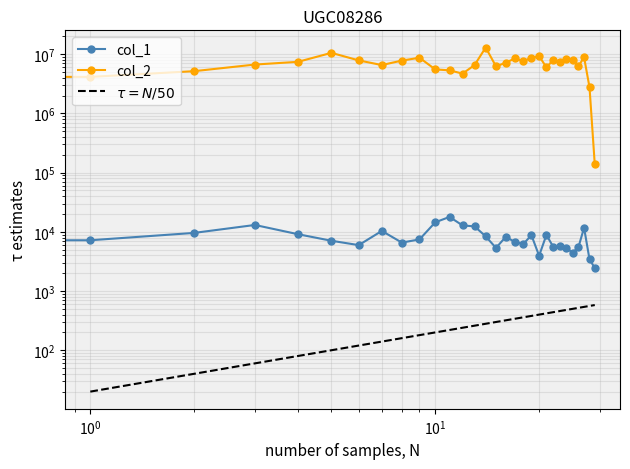

True or false: col_2 and col_1 intersect in this chart.

False